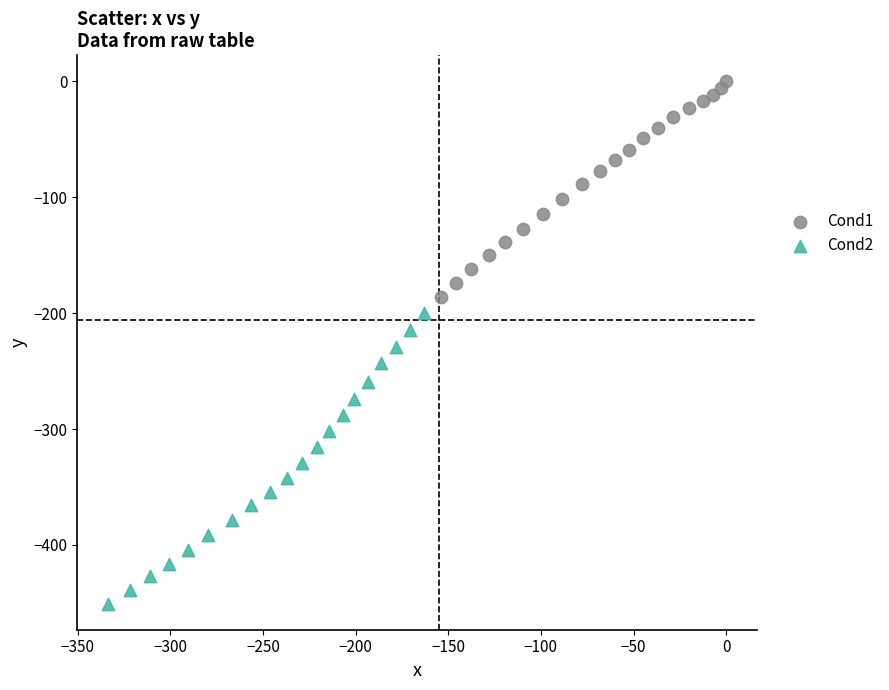

Which series has the widest spread of Y values?

Cond2